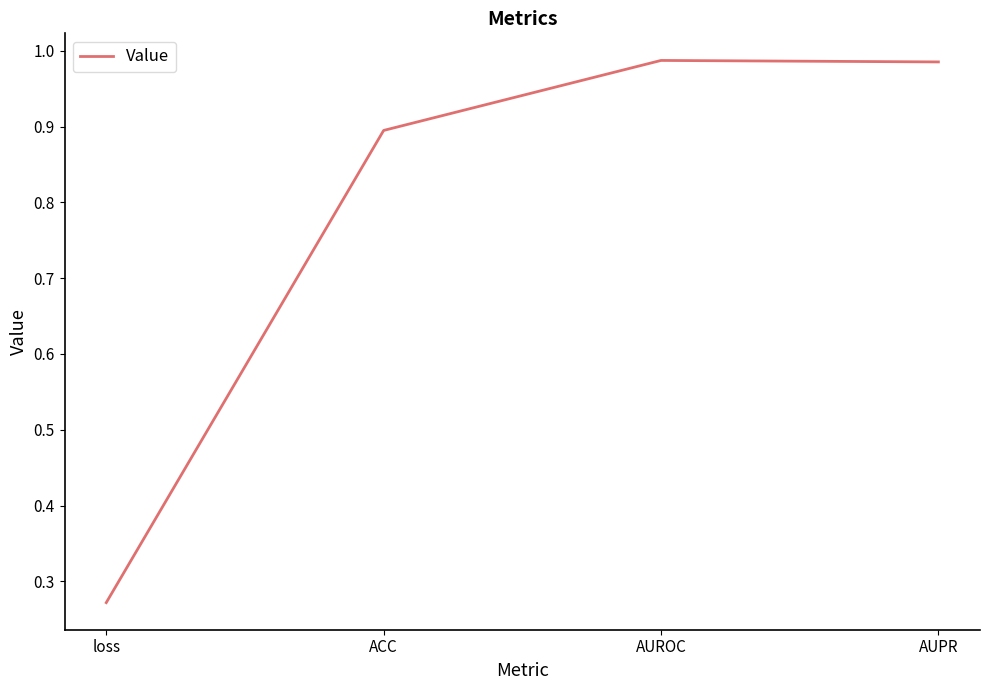

Is it true that the value at AUROC is 0.7?

False